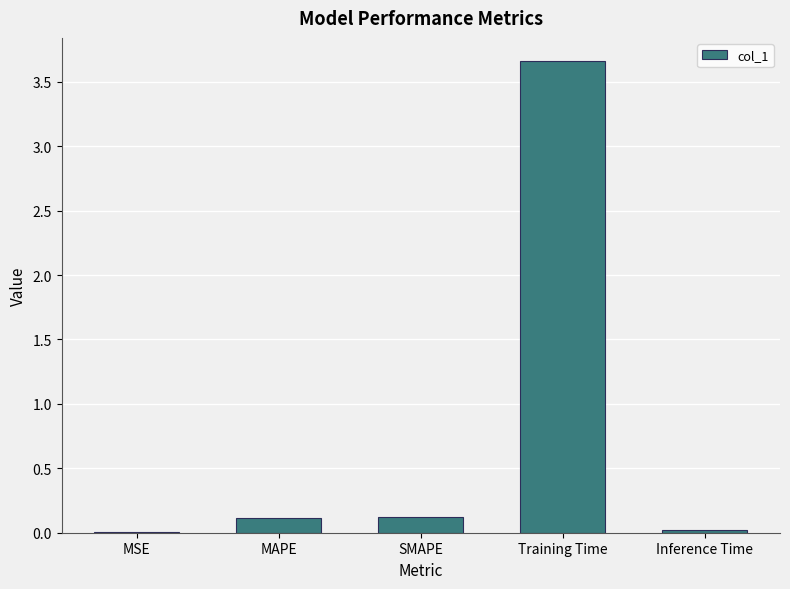

Which label corresponds to the largest value in the chart?

Training Time